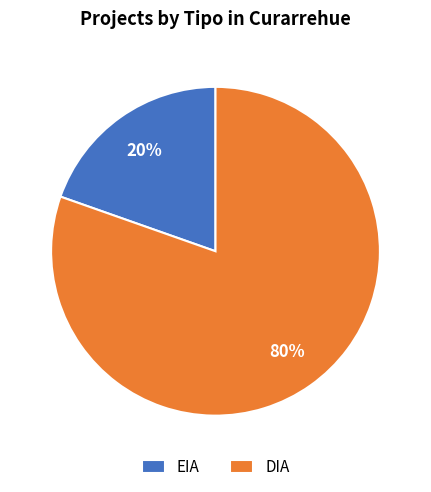

To the nearest percent, what is the combined percentage of EIA and DIA?

100%